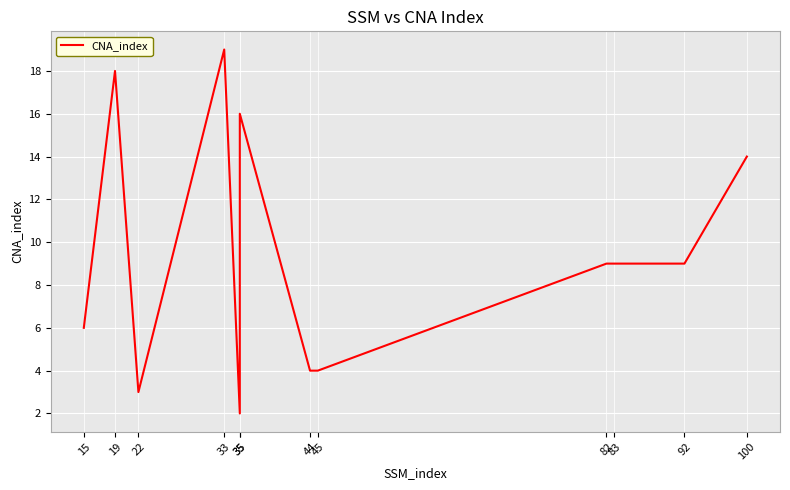

Is it true that the value at 19 is 18?

True